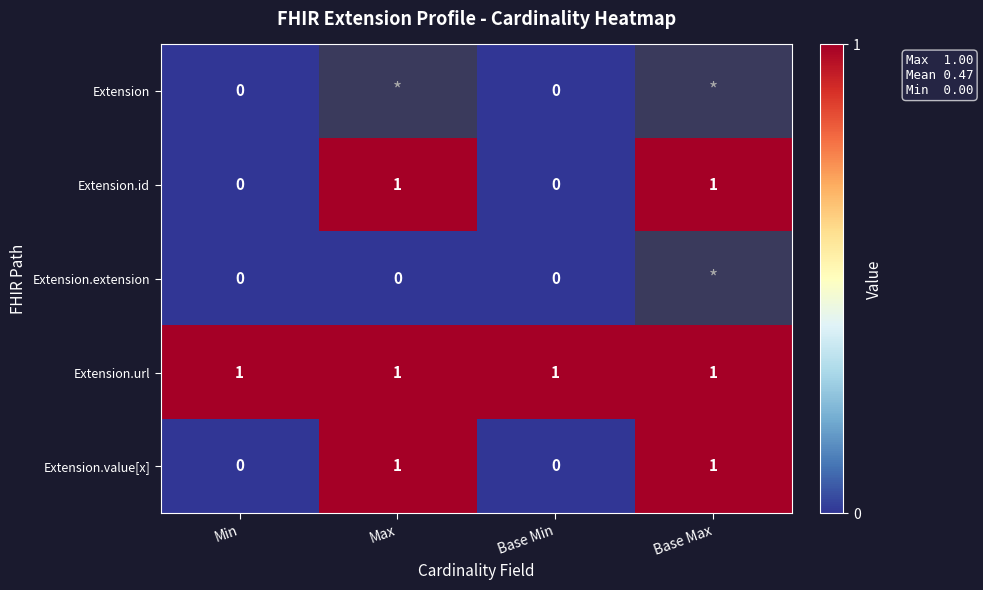

The value of Extension.value[x] at Base Min is 1. True or false?

False